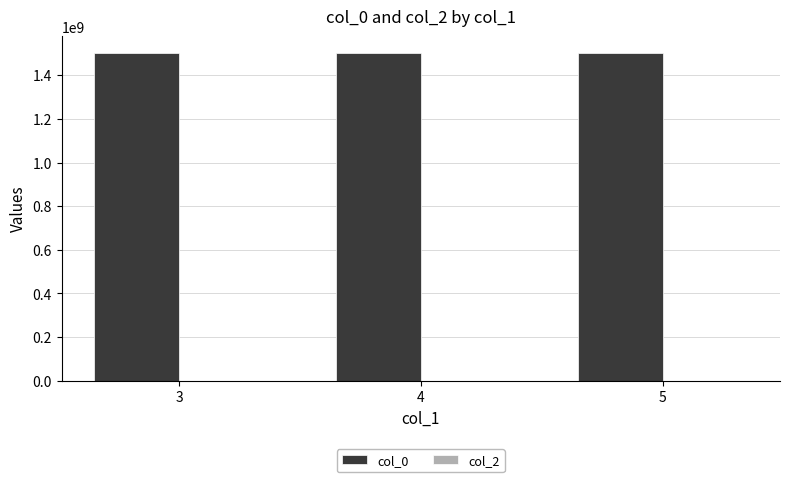

What is the average value?

1502520497.2